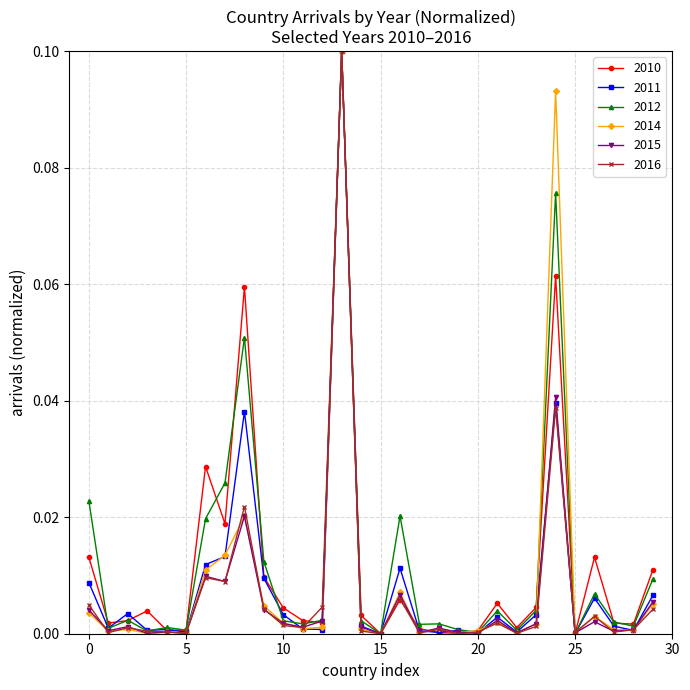

True or false: 2012 has more than 2 points higher than both neighbors.

True